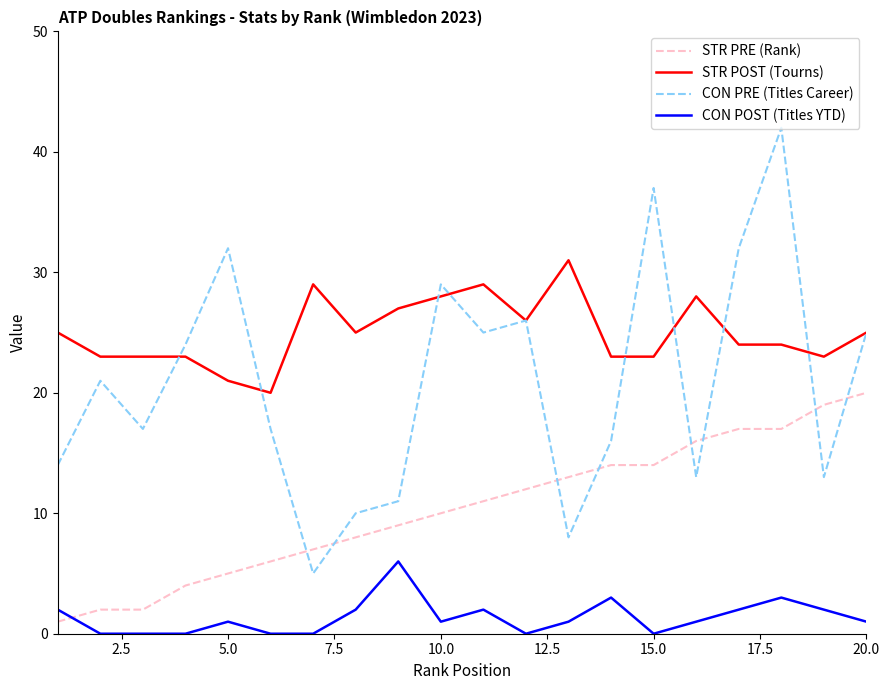

After their last crossing, which series has the higher values: STR PRE (Rank) or CON POST (Titles YTD)?

STR PRE (Rank)